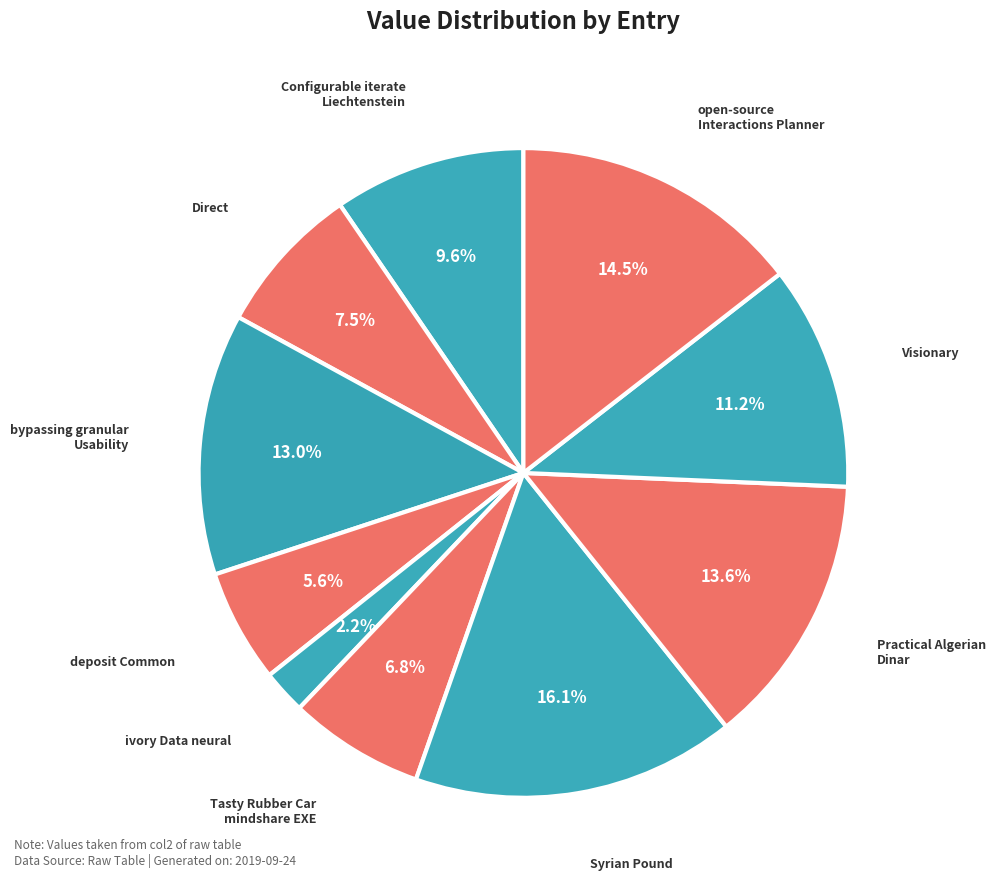

Count the number of slices in the pie.

10